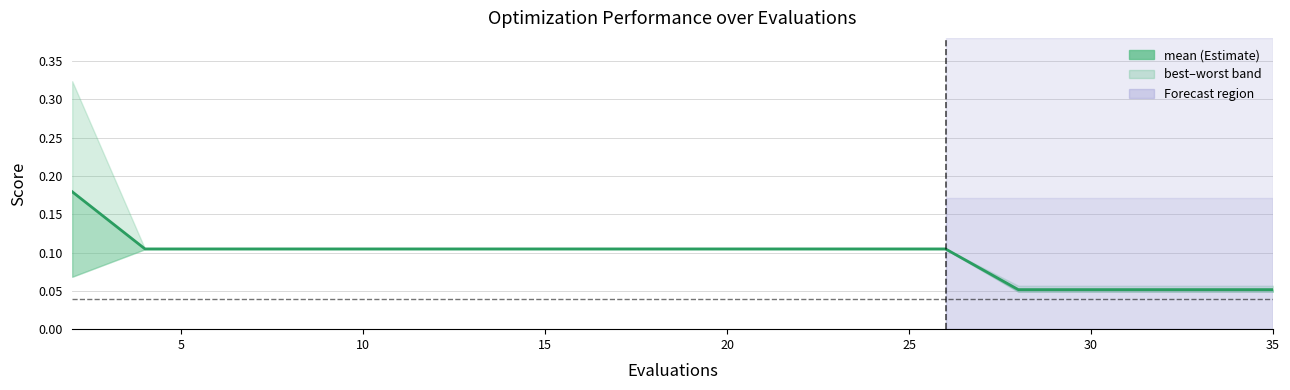

How many values are between 0 and 1?

19